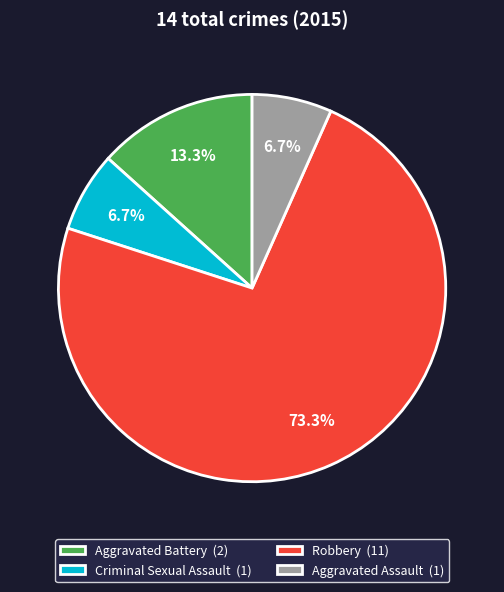

Is the sum of Robbery and Aggravated Battery greater than half?

Yes